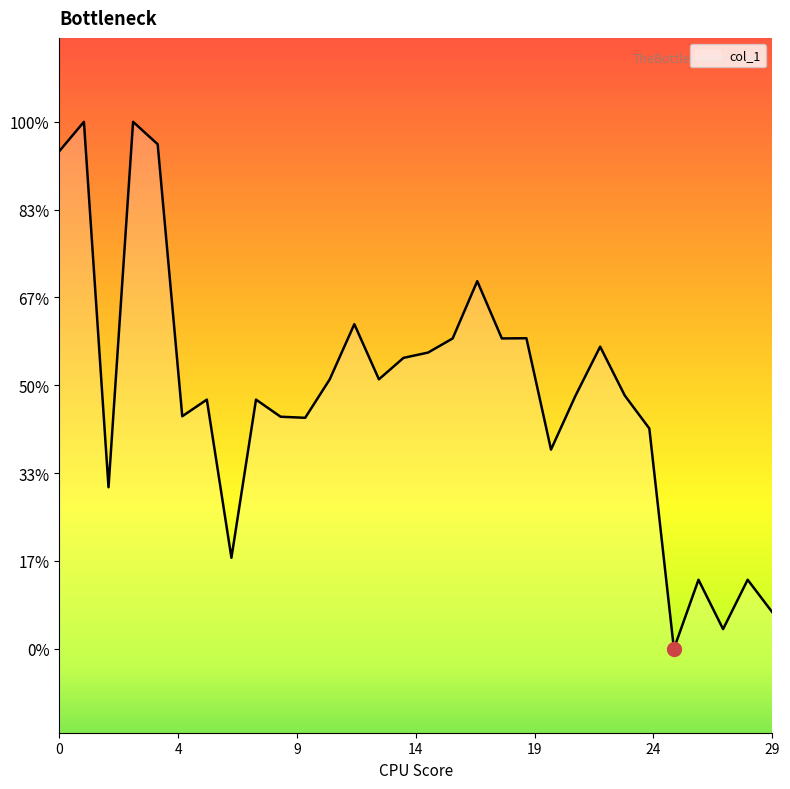

Is this an area chart (filled region under the line)?

Yes